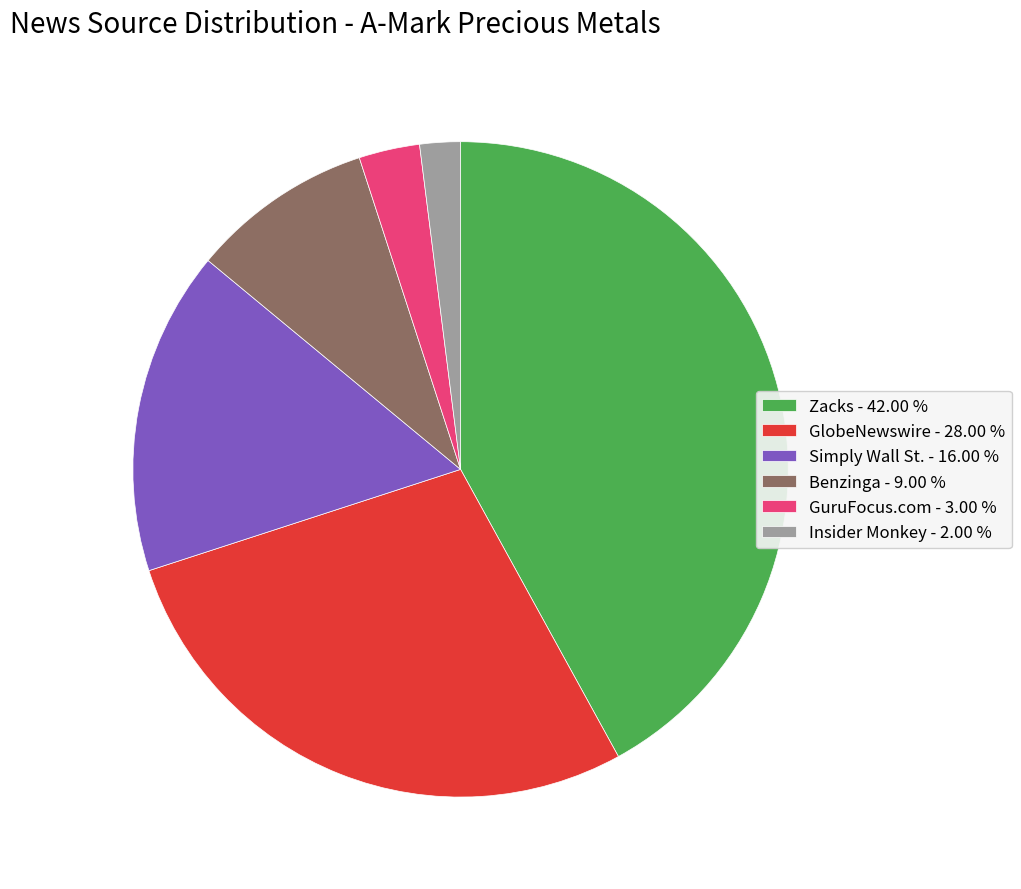

Which slice is the smallest?

Insider Monkey